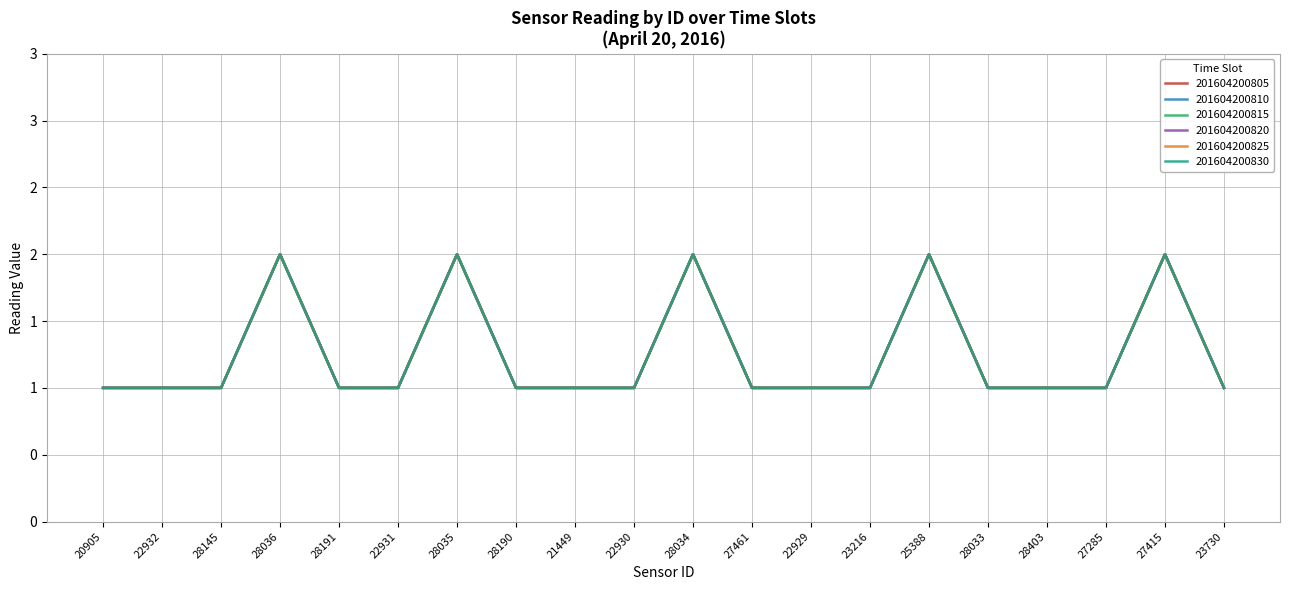

What is the difference between the maximum and second lowest values in the 201604200810 series?

1